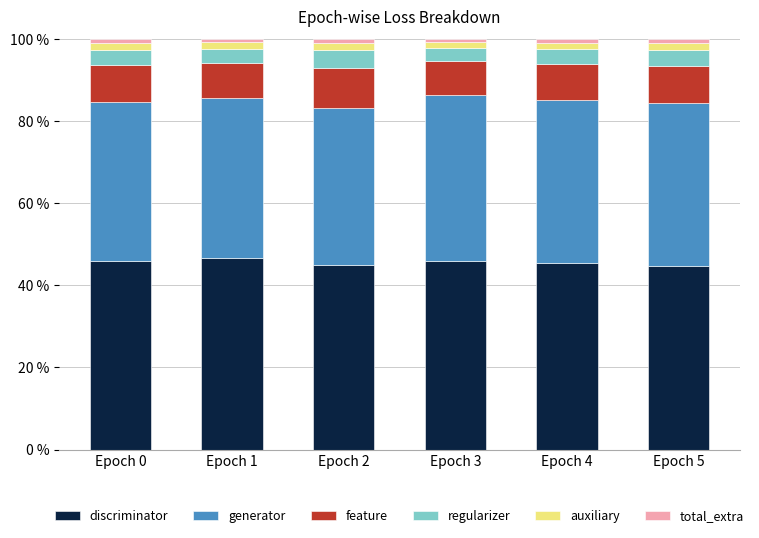

What is the average value of the discriminator series?

45.6